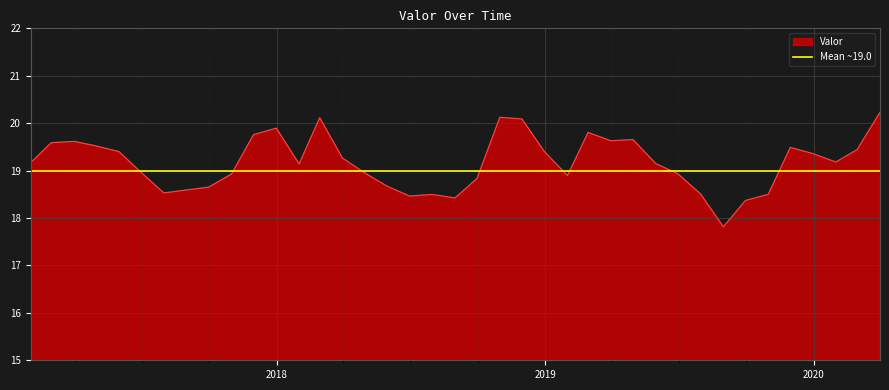

Where is the first local maximum?

2017-03-31